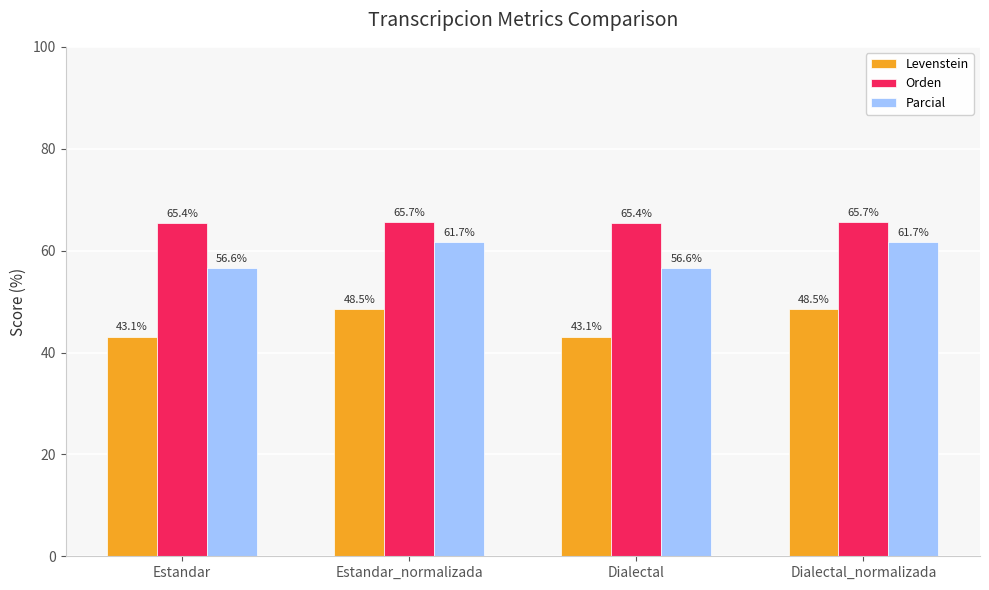

Which series has the largest total across all categories?

Orden